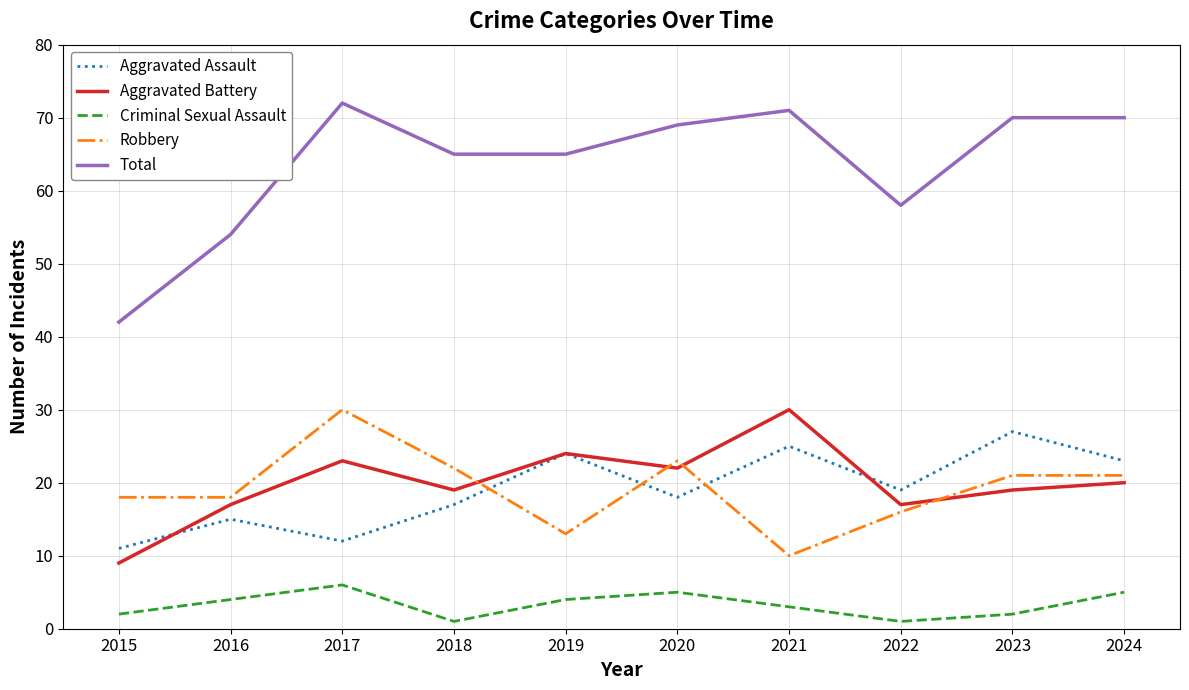

Which series has the widest spread of values?

Total